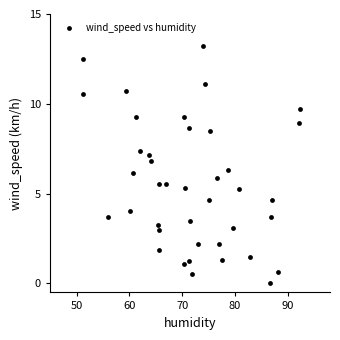

What is the range of X values (max minus min)?

41.1